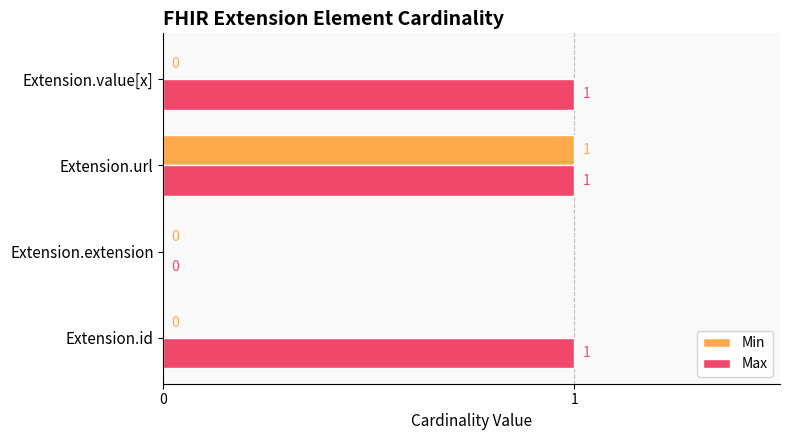

Is it true that Min equals 0 at Extension.value[x]?

True